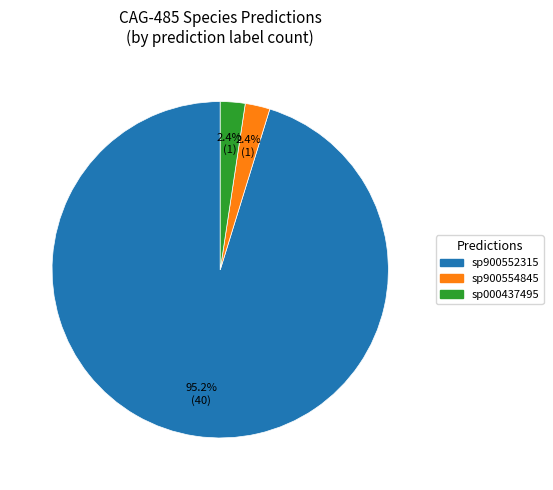

To the nearest percent, what is the difference between the largest and smallest slice percentages?

93%